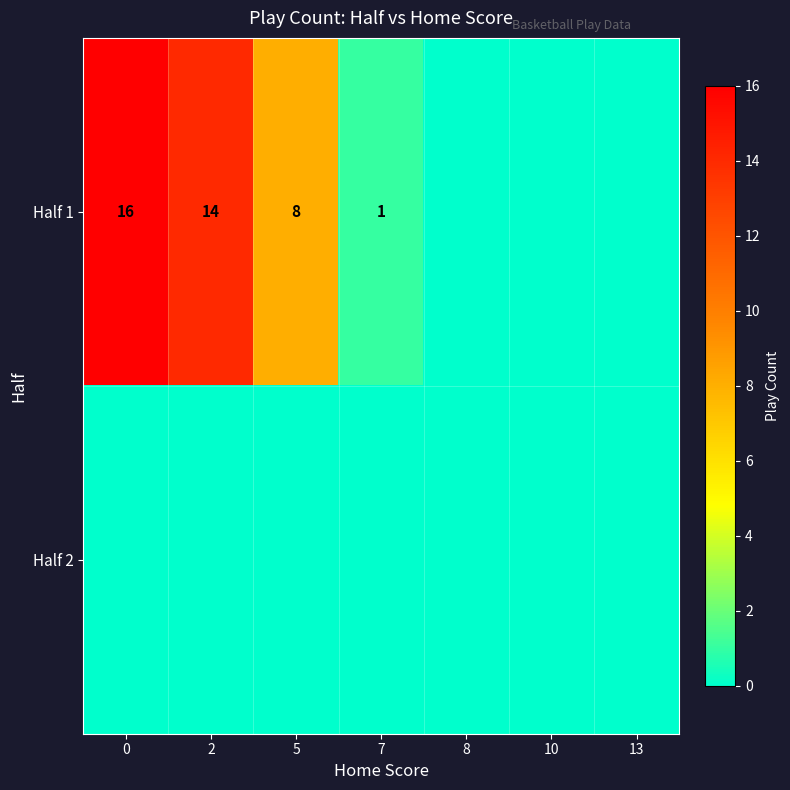

Which series has the largest range (max minus min)?

Half 1